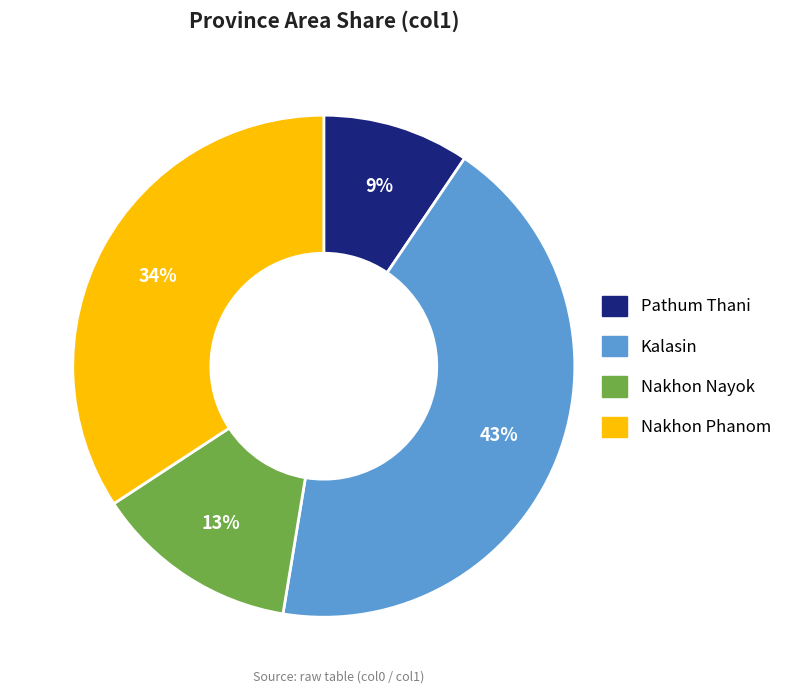

To the nearest percent, what is the difference between the largest and smallest slice percentages?

34%